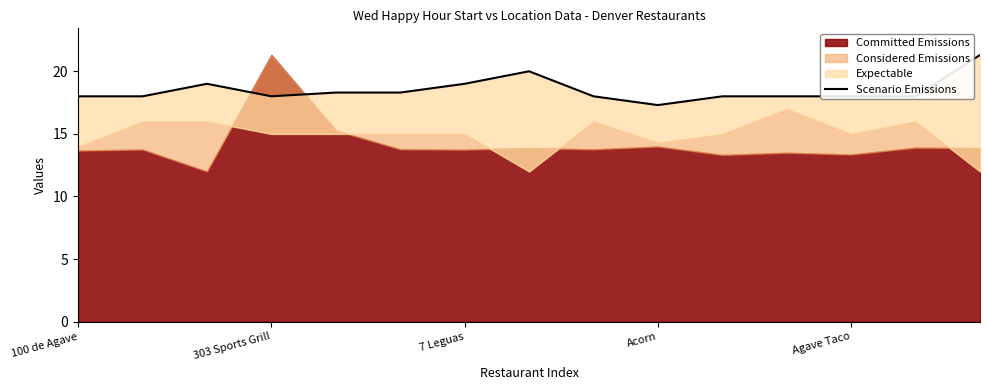

Does the chart display data point markers on the line(s)?

No